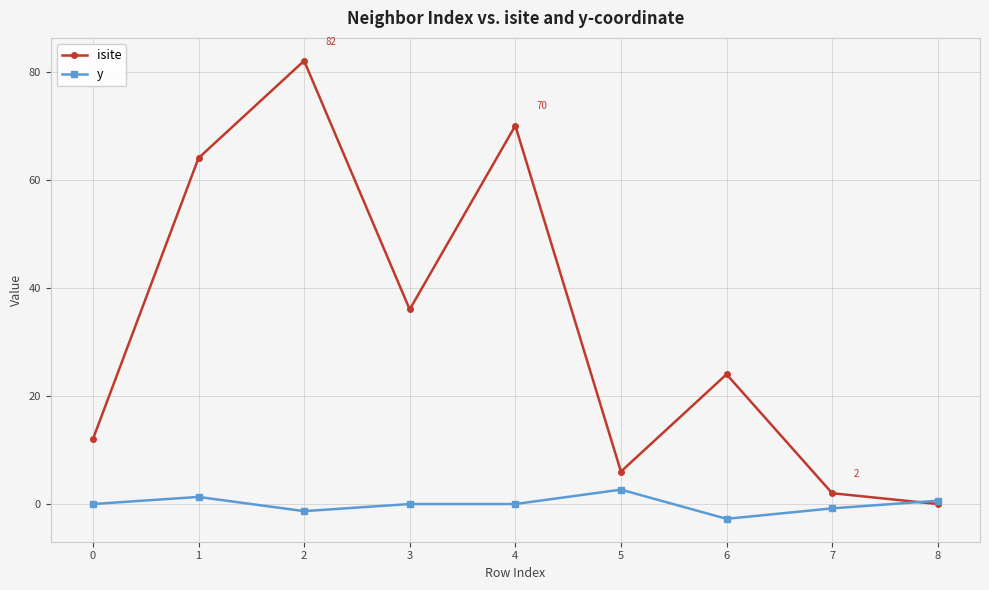

Which series has the largest total across all categories?

isite